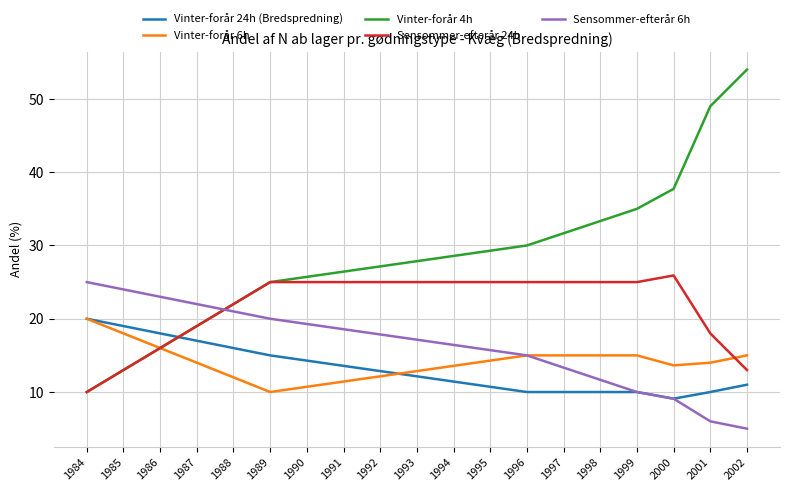

What is the total value across all series at 1986?

89.0